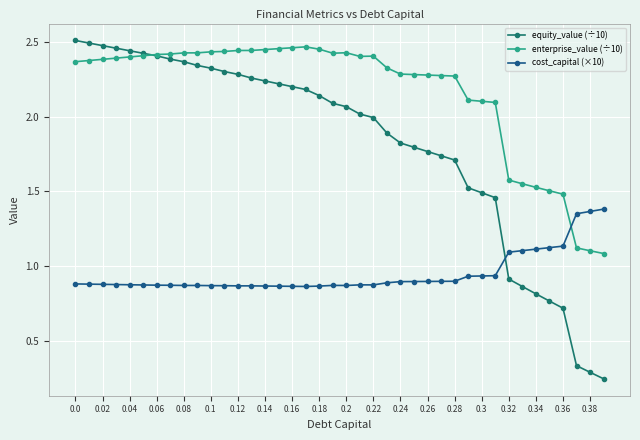

What is the sum of all cost_capital (×10) values?

37.9